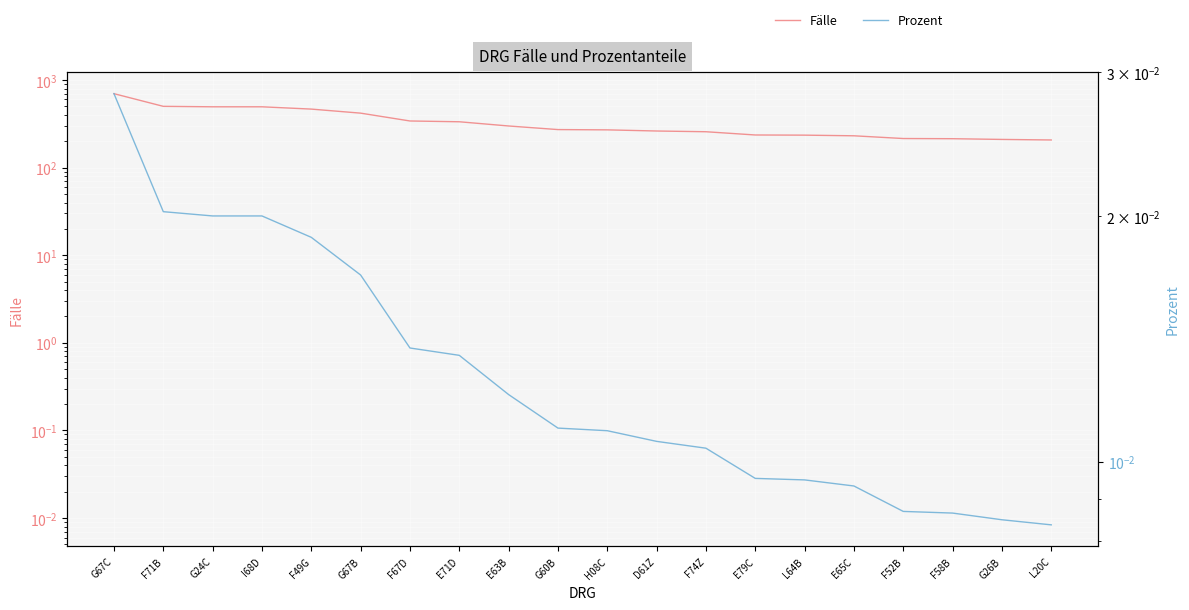

At which category does the chart reach its peak across all series?

G67C